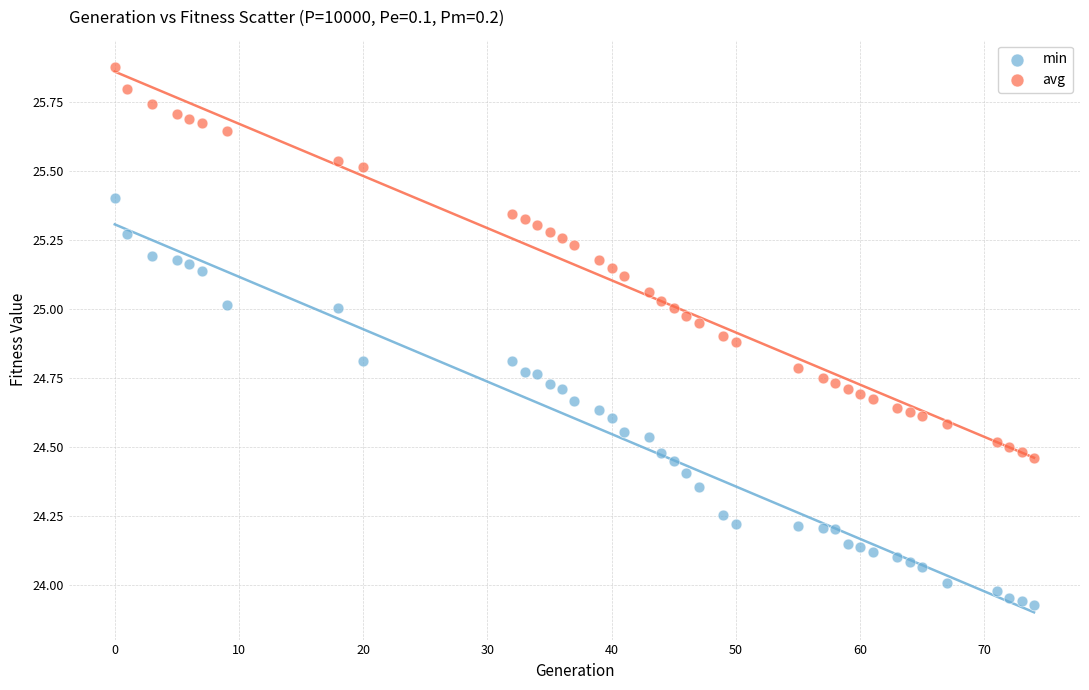

Which series reaches the minimum Y coordinate?

min